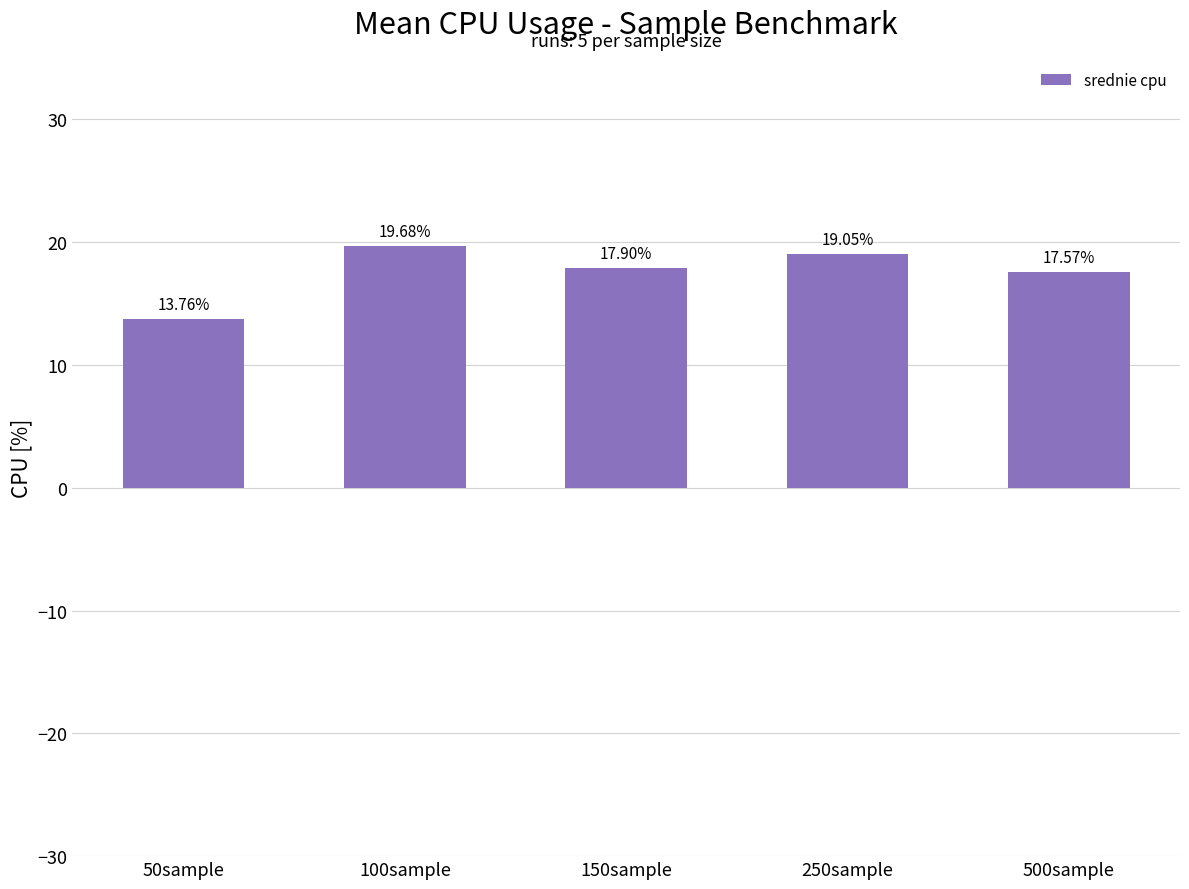

Where is the data nearest to the value 16?

500sample